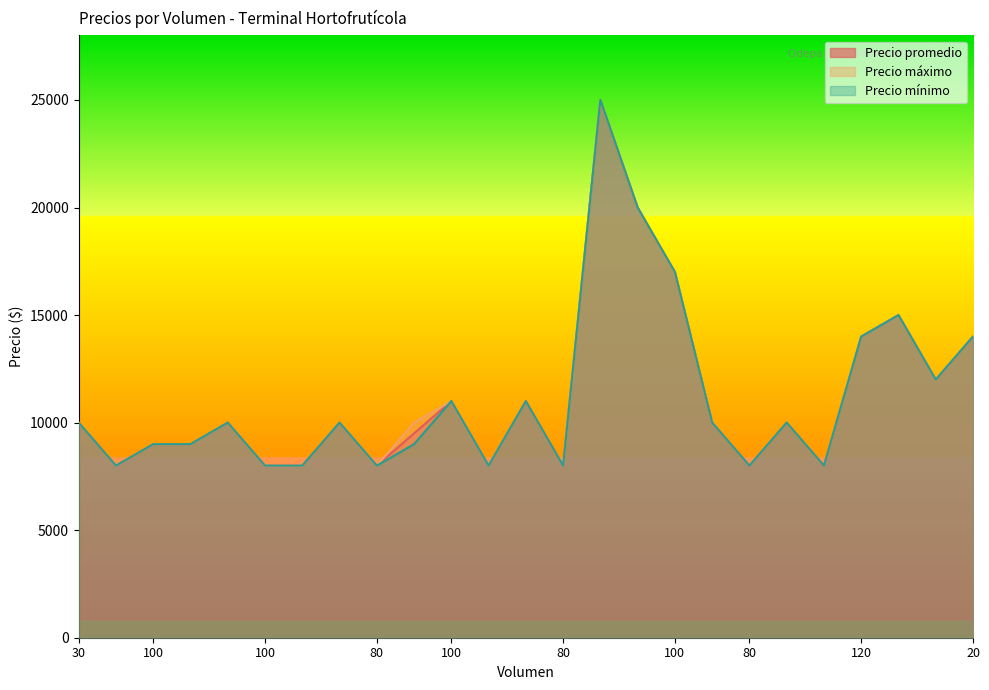

Reading left to right, transcribe all the data shown in this chart.

Precio promedio: 10000	8000	9000	9000	10000	8000	8000	10000	8000	9500	11000	8000	11000	8000	25000	20000	17000	10000	8000	10000	8000	14000	15000	12000	14000
Precio máximo: 10000	8000	9000	9000	10000	8000	8000	10000	8000	10000	11000	8000	11000	8000	25000	20000	17000	10000	8000	10000	8000	14000	15000	12000	14000
Precio mínimo: 10000	8000	9000	9000	10000	8000	8000	10000	8000	9000	11000	8000	11000	8000	25000	20000	17000	10000	8000	10000	8000	14000	15000	12000	14000